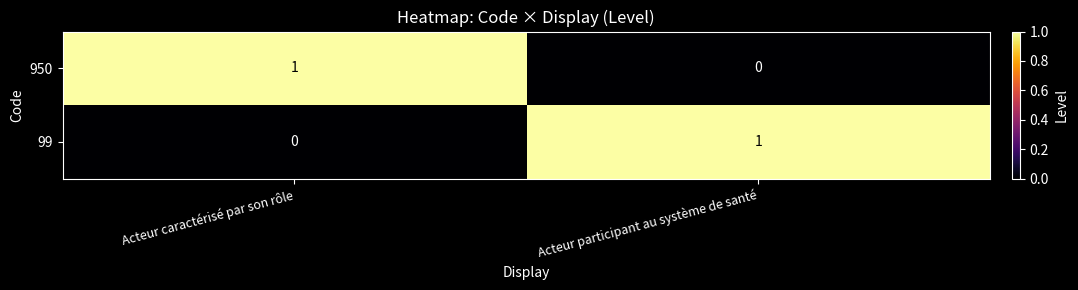

How many values in 99 are above zero?

1